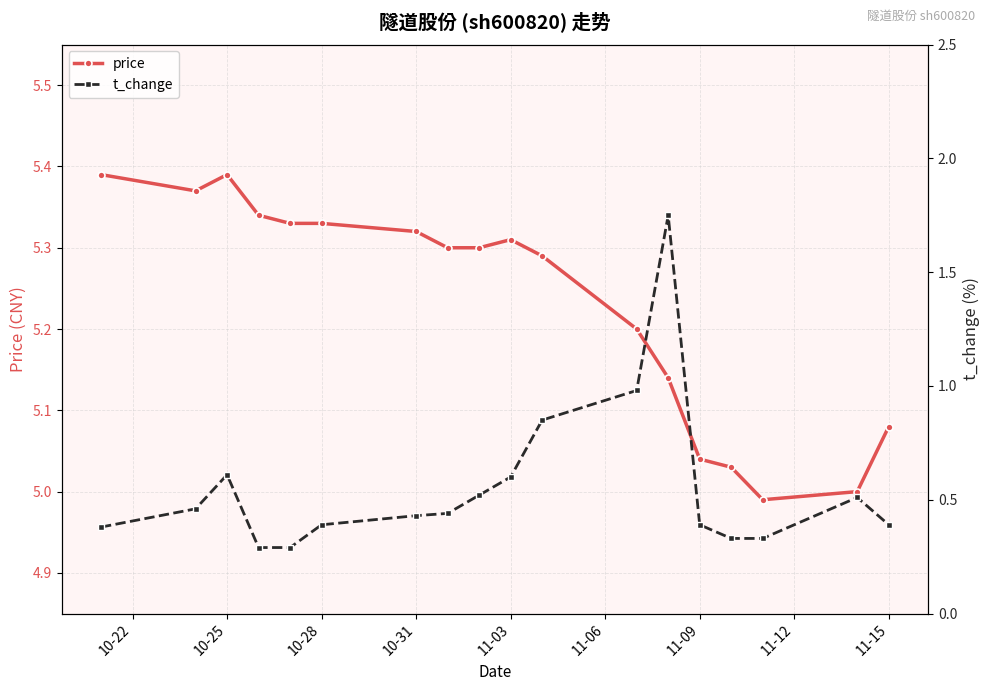

True or false: price has more than 1 interior local peaks.

True